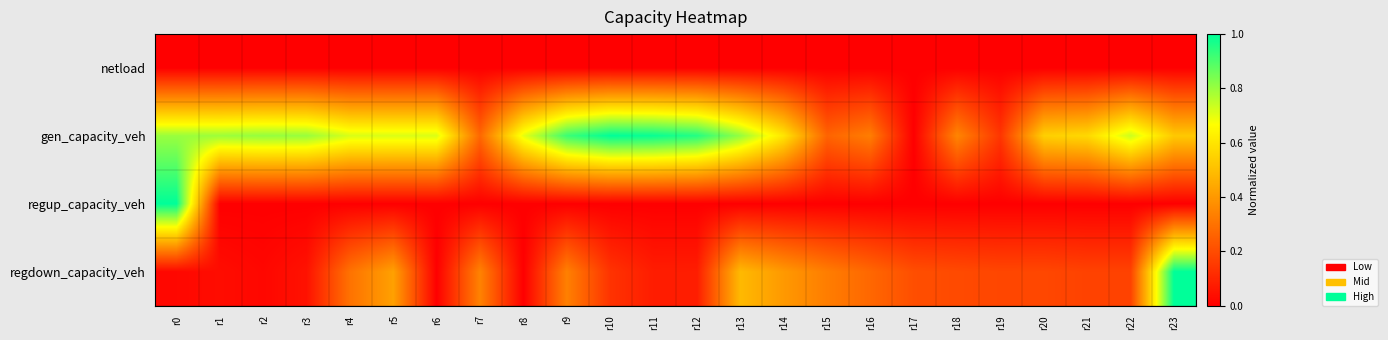

What is the difference between the highest and lowest values at r15?

0.3